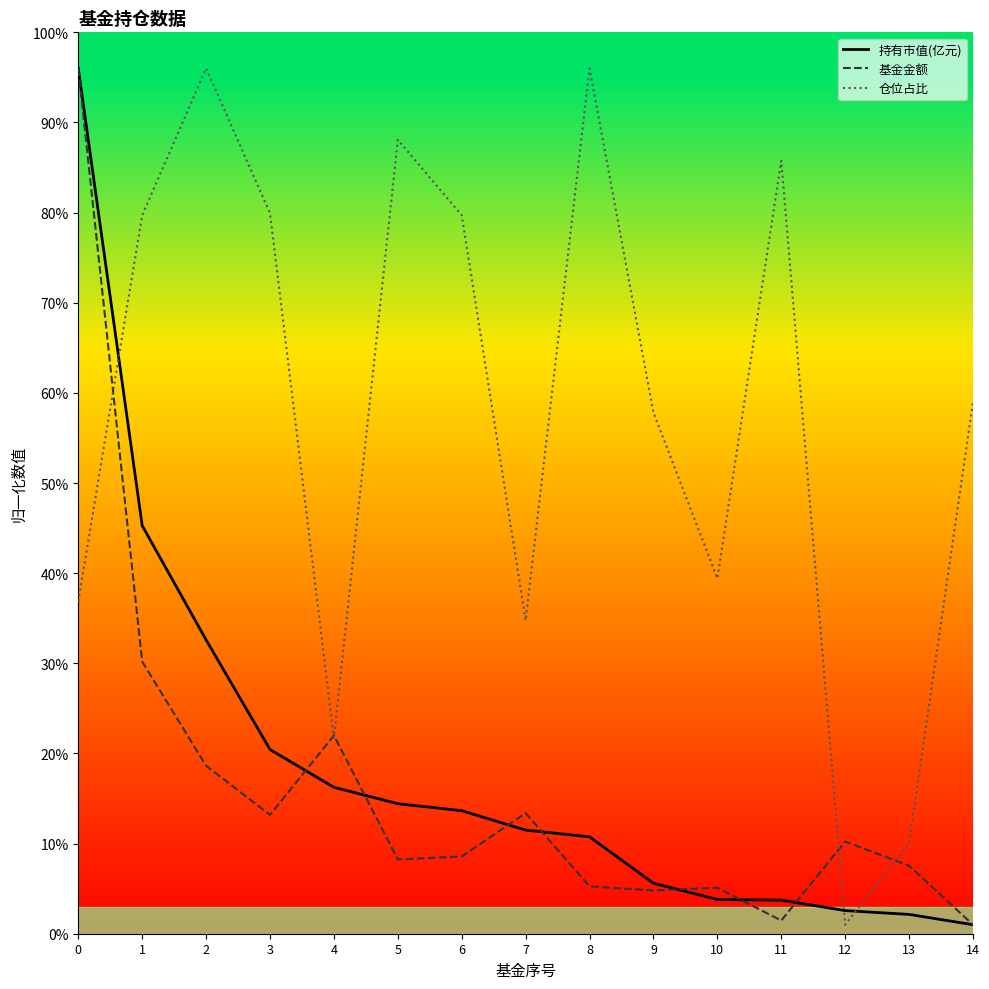

What are all the series names shown in the legend?

持有市值(亿元), 基金金额, 仓位占比